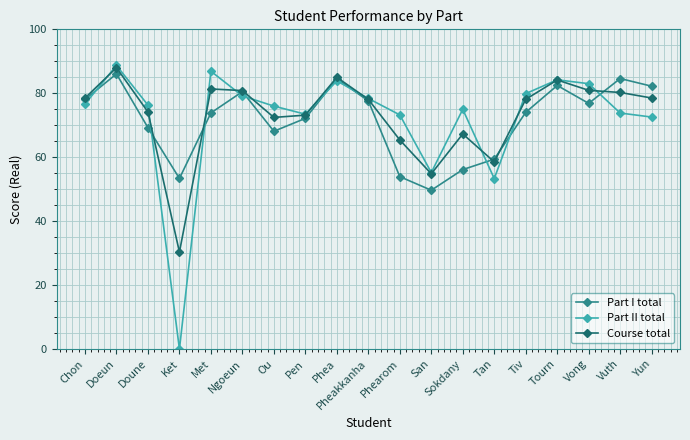

What is the value of the Part I total point at the 10th from the left?

77.6